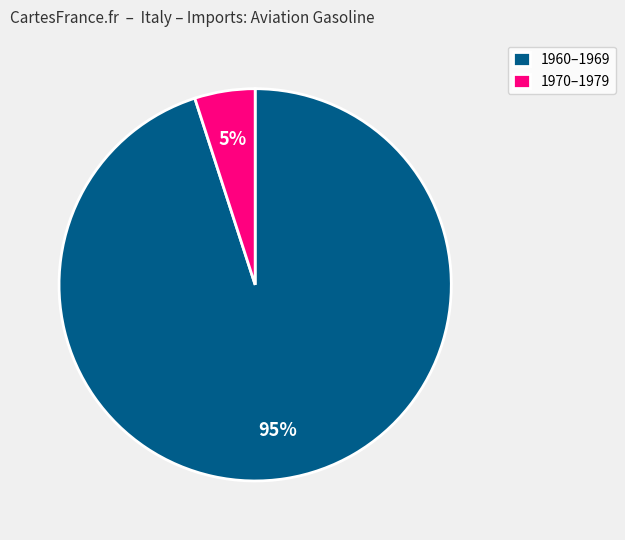

To the nearest percent, what is the combined percentage of 1960–1969 and 1970–1979?

100%